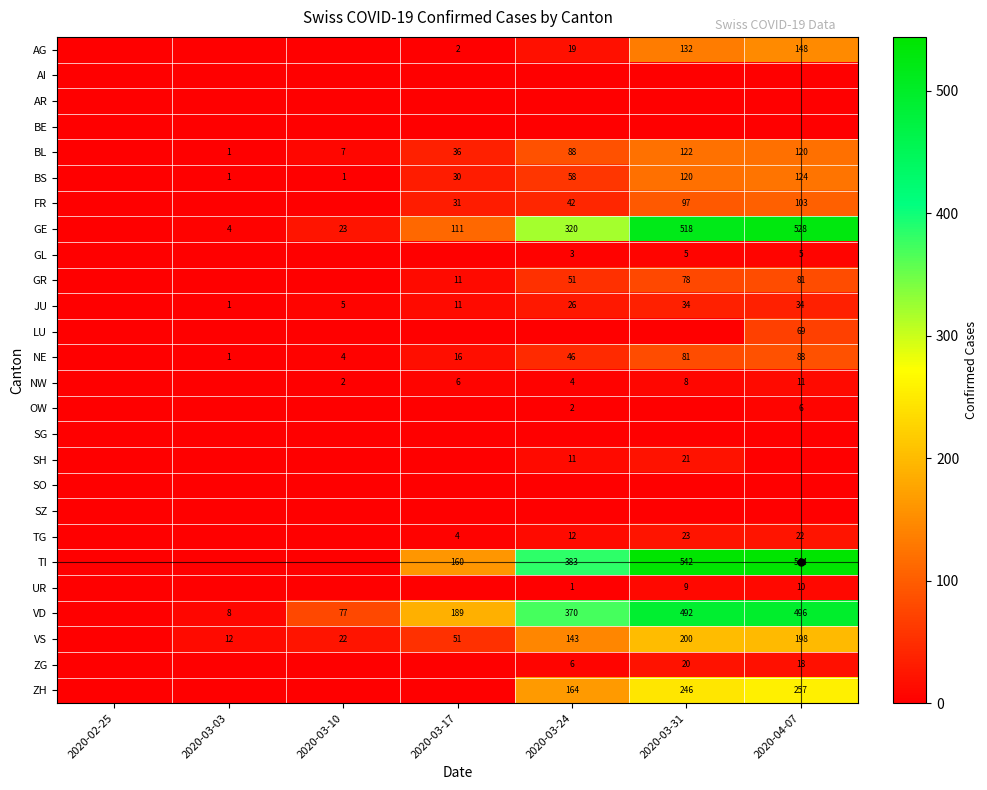

At which category does the chart reach its minimum across all series?

2020-02-25